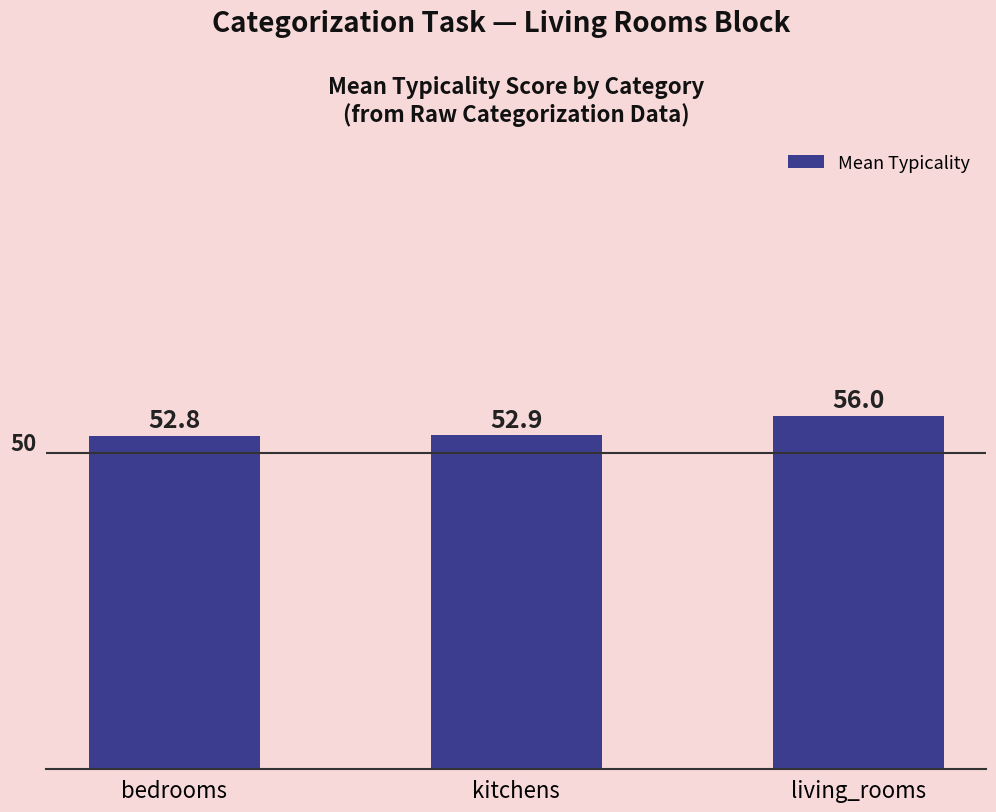

The chart shows a value of 76.4 at living_rooms. True or false?

False